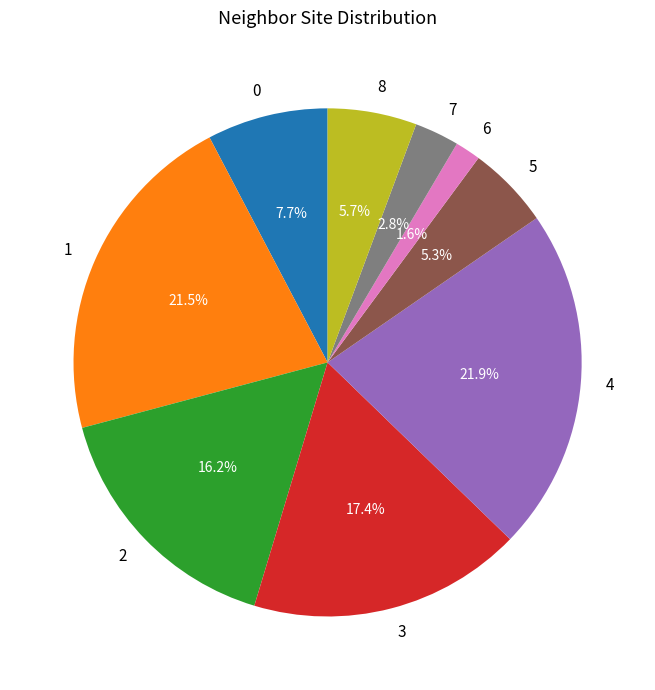

Does 6 account for over 50% of the chart?

No